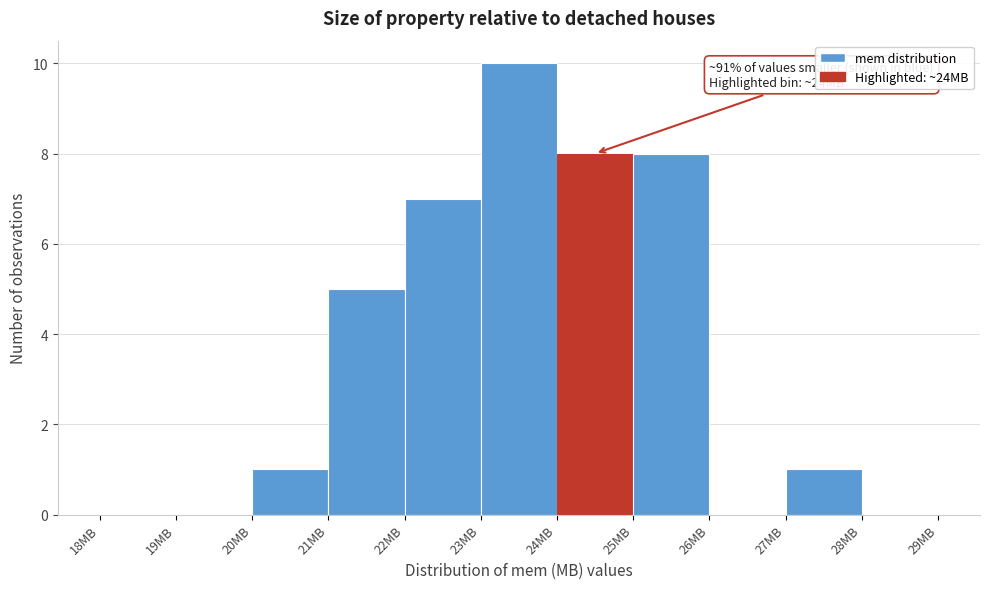

Over which range of the x-axis is the bar tallest?

23 to 24